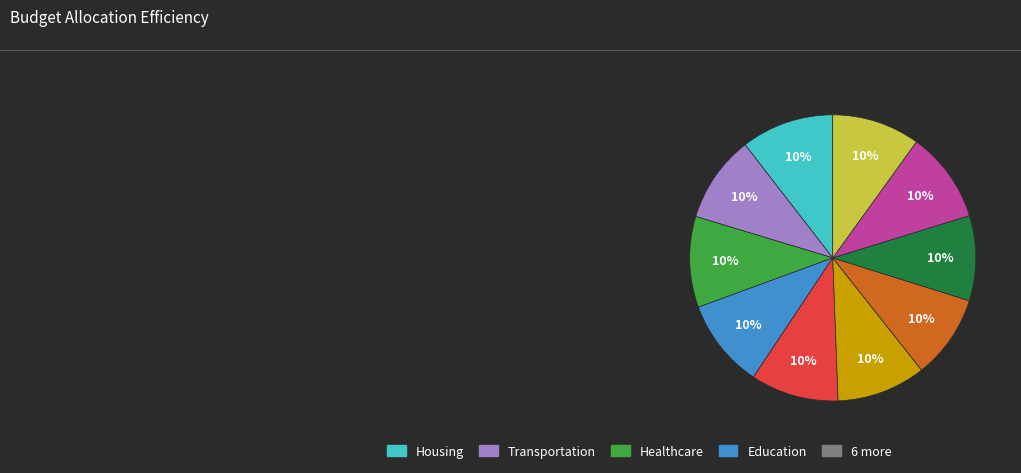

To the nearest percent, what is the average slice percentage?

10%